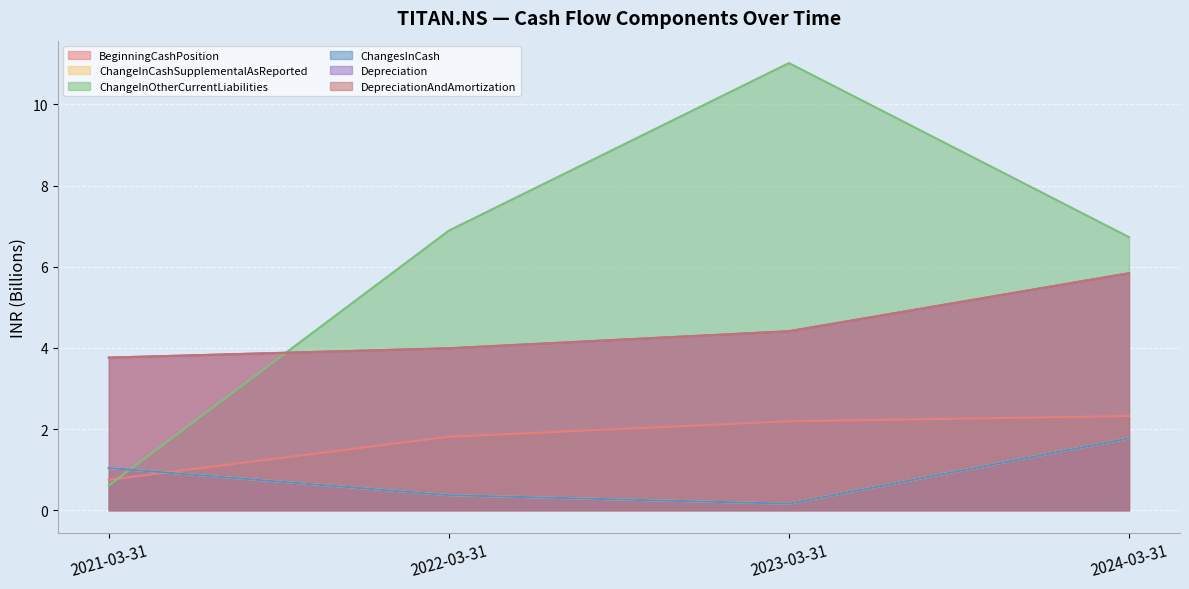

Read the Depreciation value at 2022-03-31.

4.0